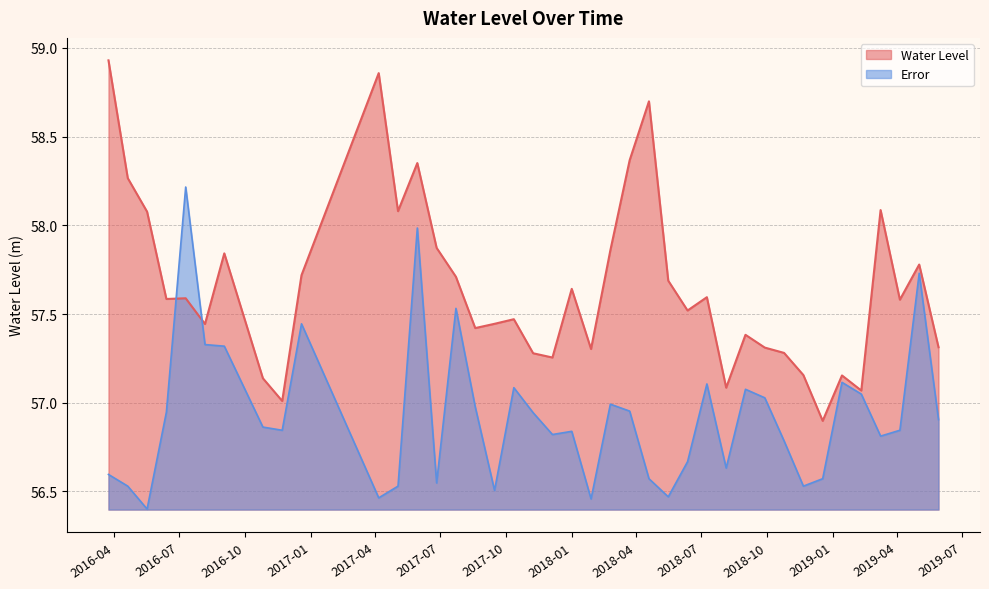

Which series has the largest total across all categories?

Water Level